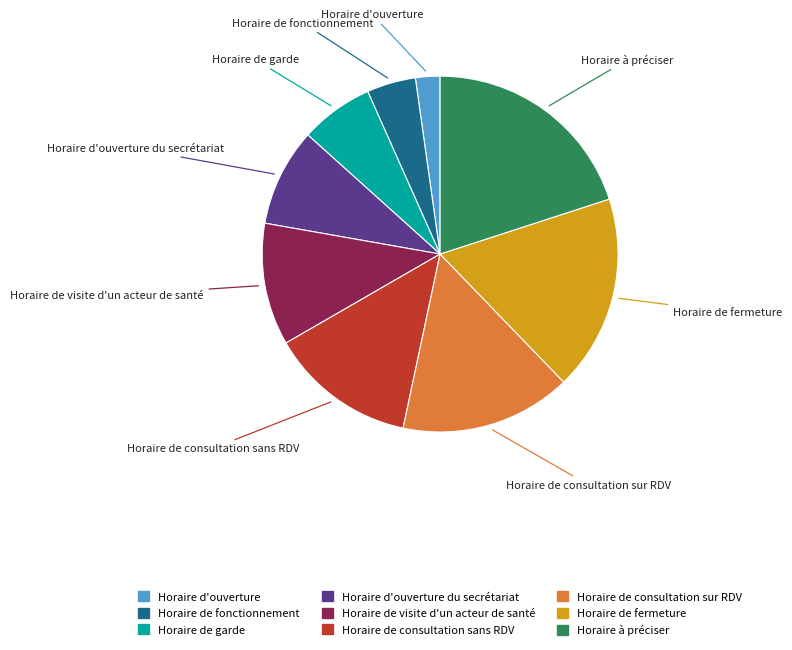

Is there any slice that represents more than half of the pie?

No